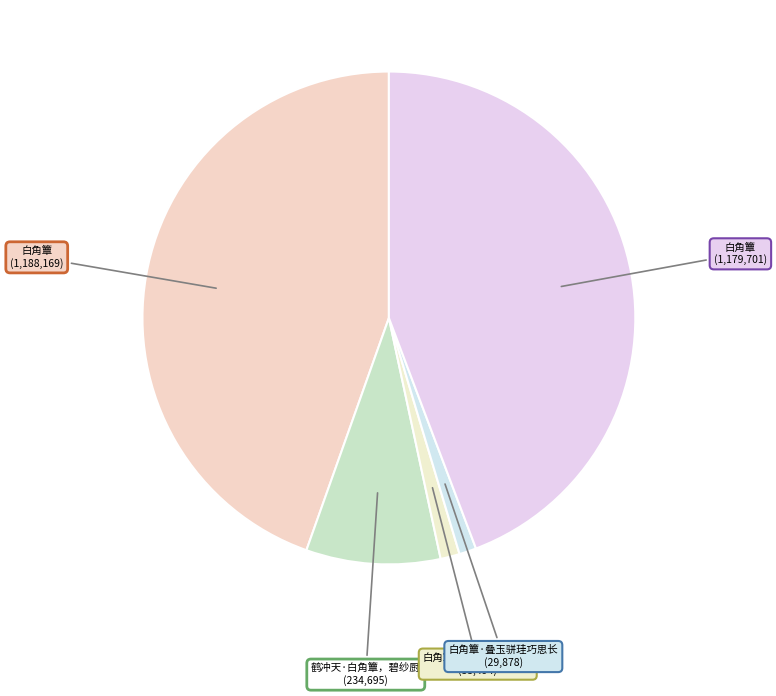

How many slices are in this pie chart?

5